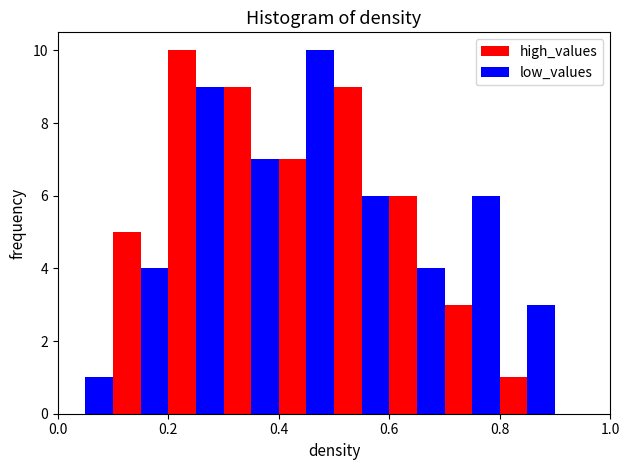

In the low_values series, which range on the x-axis has the tallest bar?

0.4 to 0.5